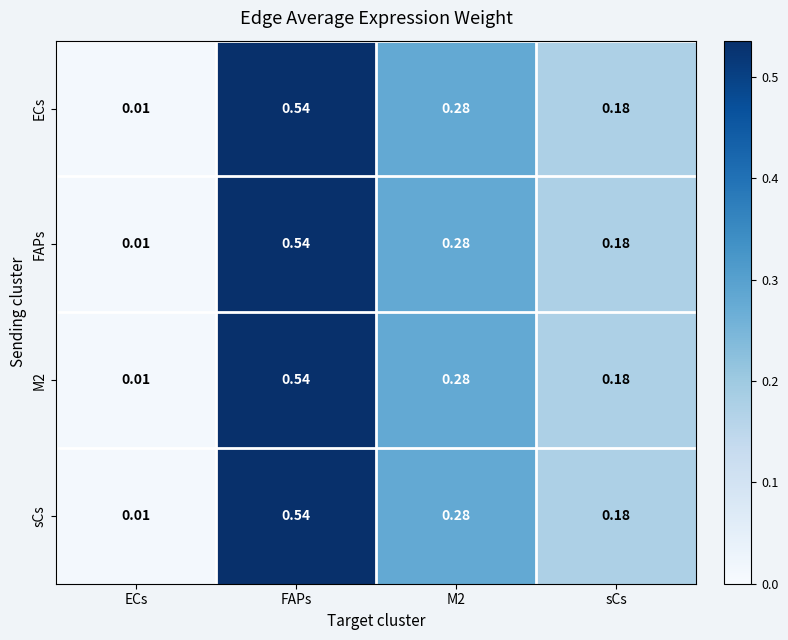

Which category has the highest value in the M2 series?

FAPs